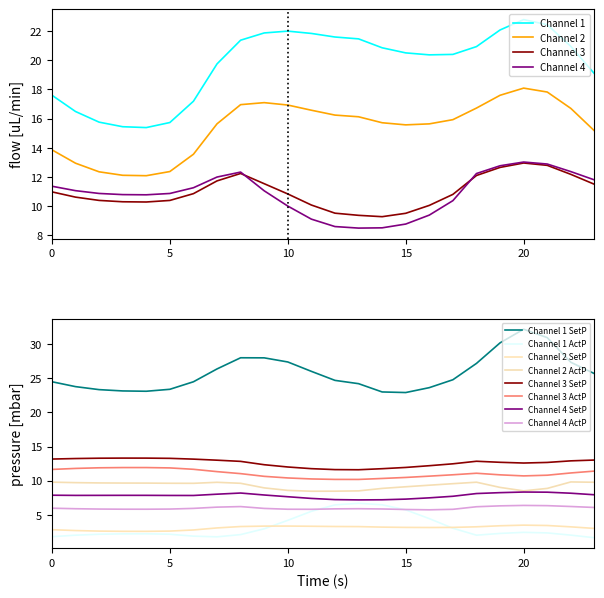

What is the value of the 14th point from the left?

13